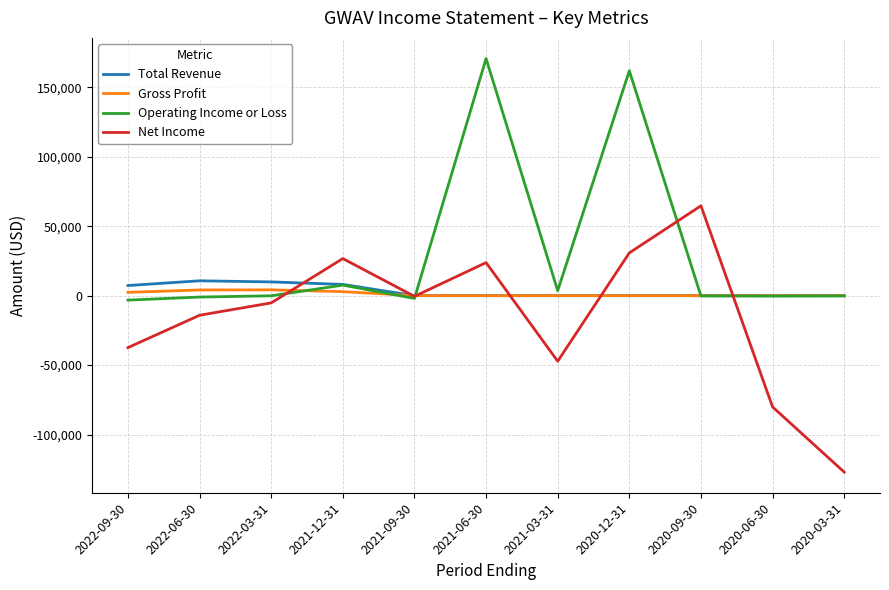

Which series has the largest total across all categories?

Operating Income or Loss